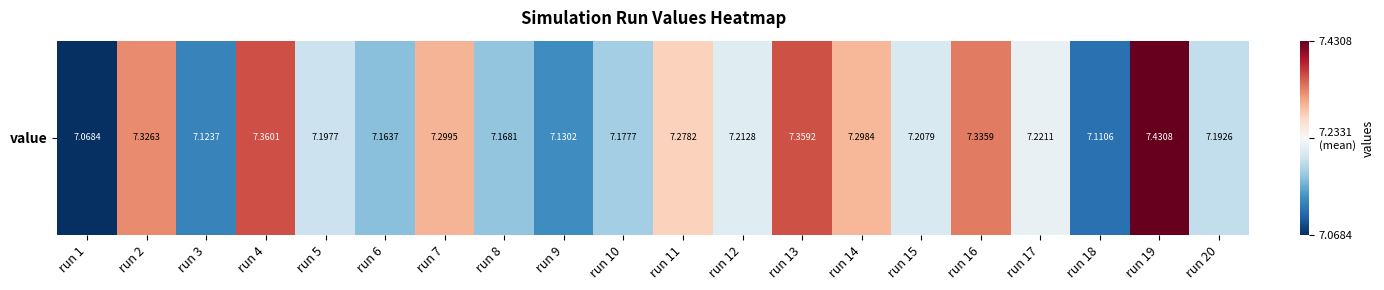

What is the maximum value shown in the chart?

7.4